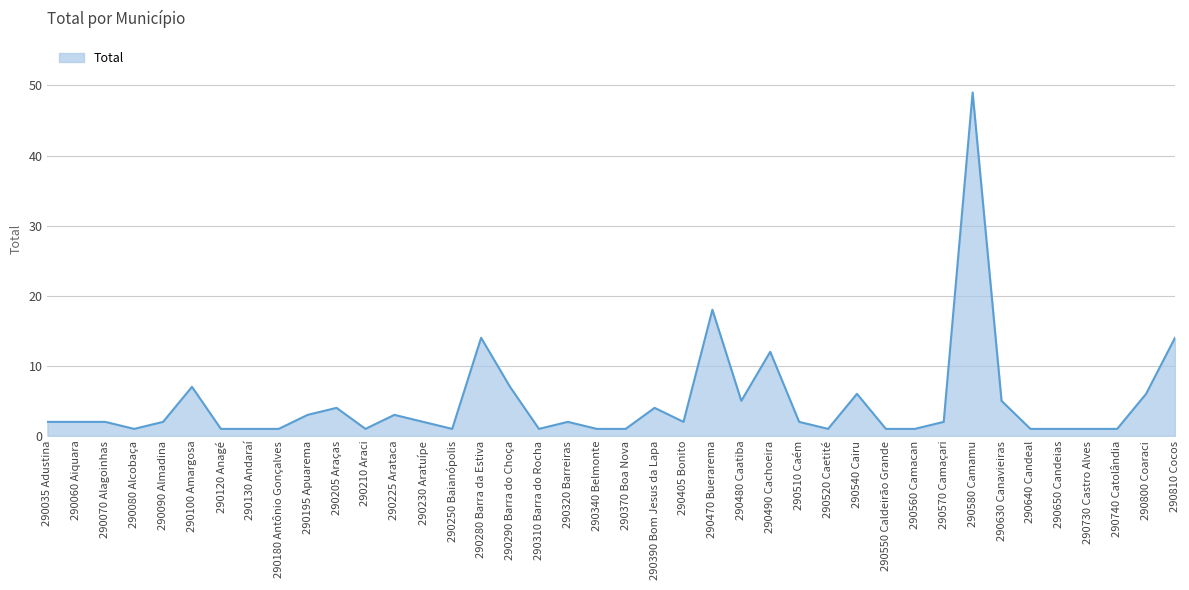

What is the sum of the values at 290540 Cairu and 290180 Antônio Gonçalves?

7